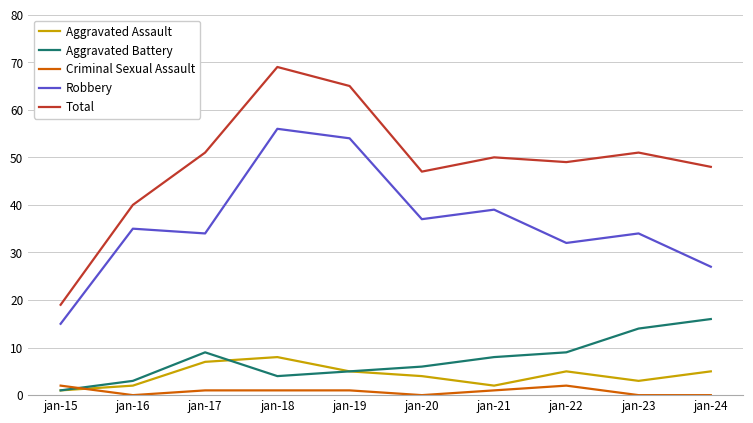

Rank the series by their maximum value, from highest to lowest.

Total, Robbery, Aggravated Battery, Aggravated Assault, Criminal Sexual Assault